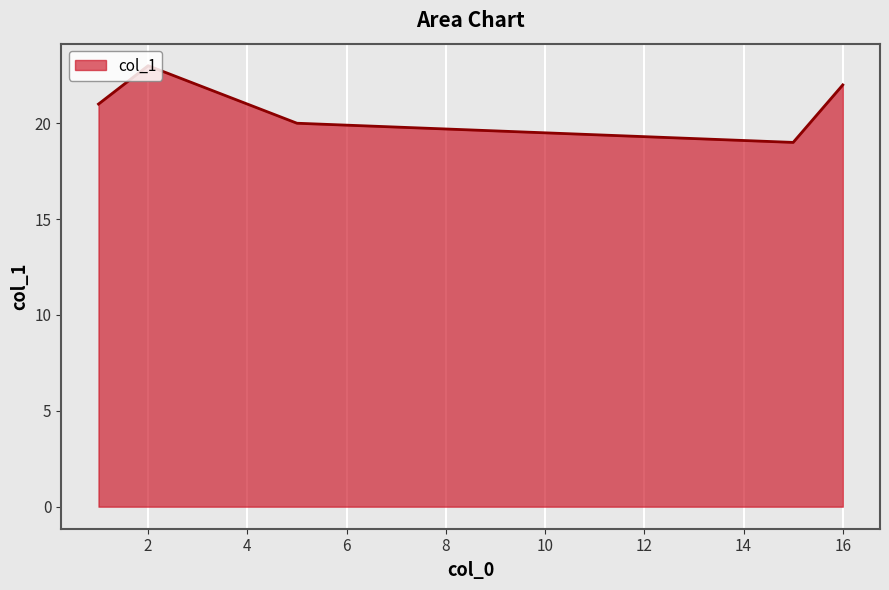

What is the maximum value shown in the chart?

23